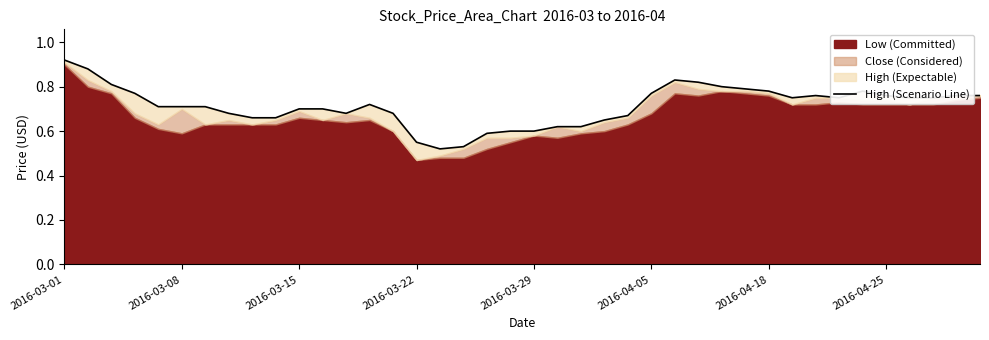

The value at 36 is 0.8. True or false?

True